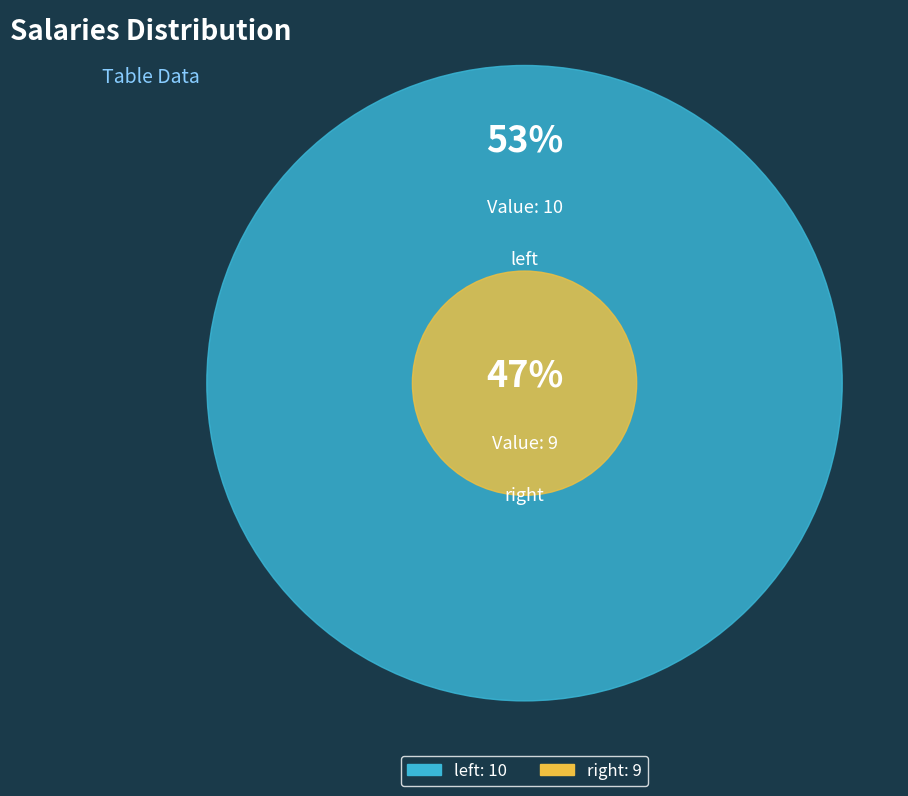

Which category accounts for the majority?

left